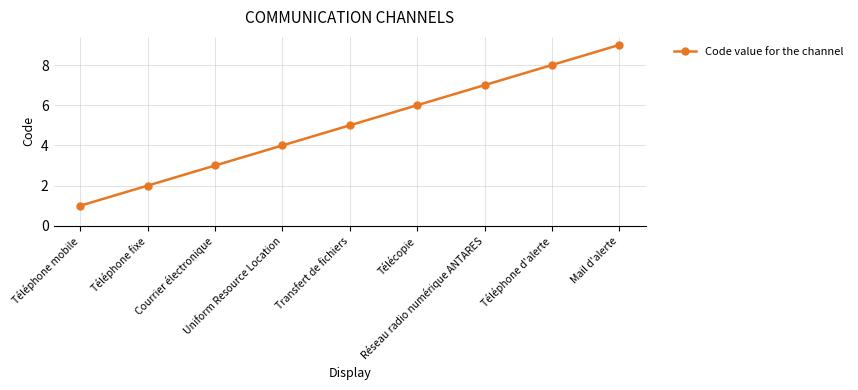

How many values are between 3 and 7?

5